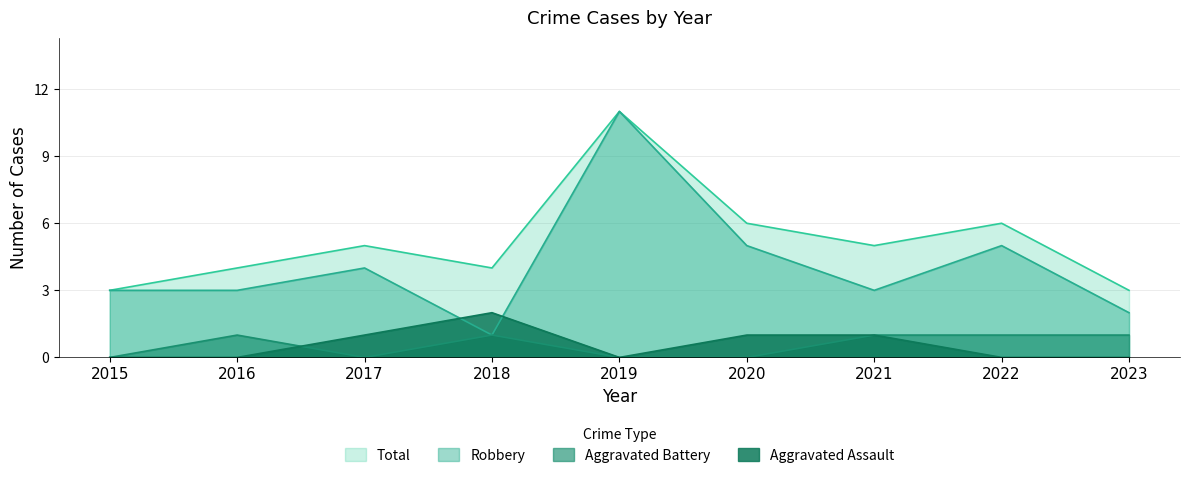

How many interior local valleys does the Total series have?

2